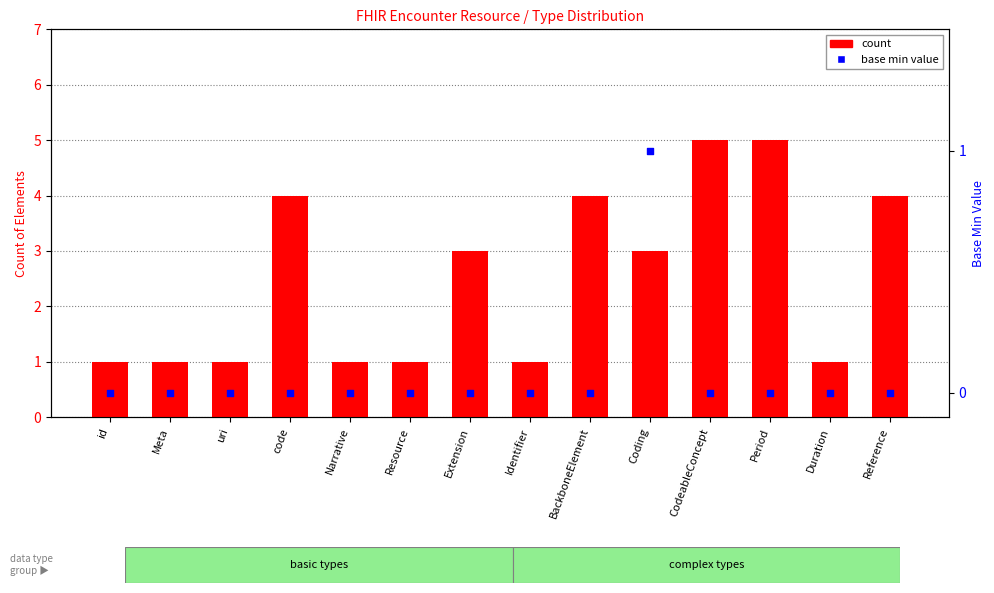

Which series reaches the maximum Y coordinate?

count